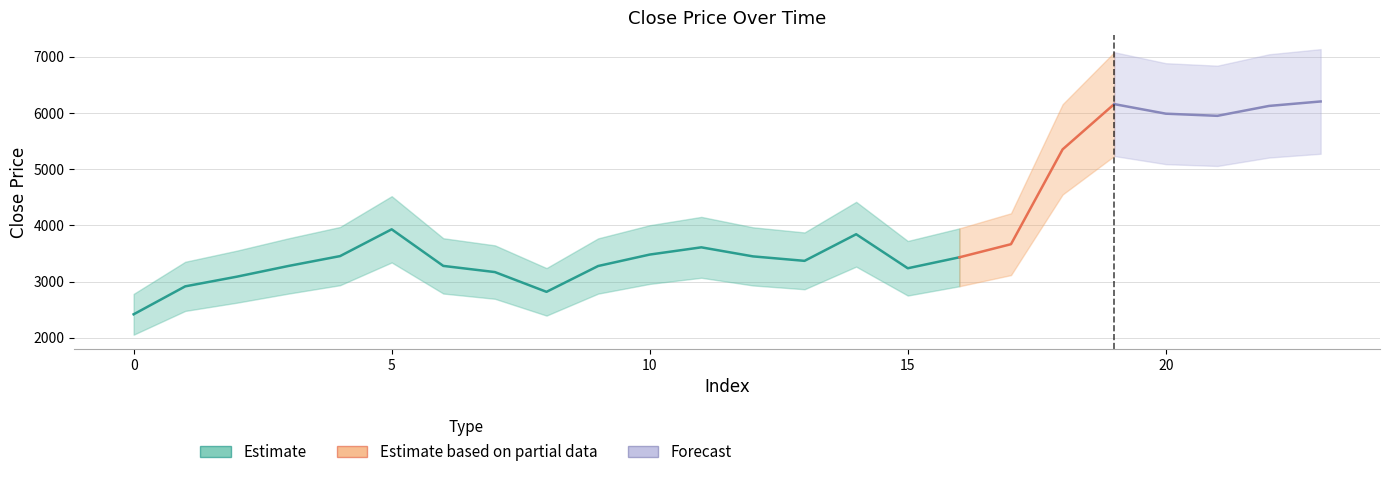

True or false: close price and percentile20% cross at least once.

False